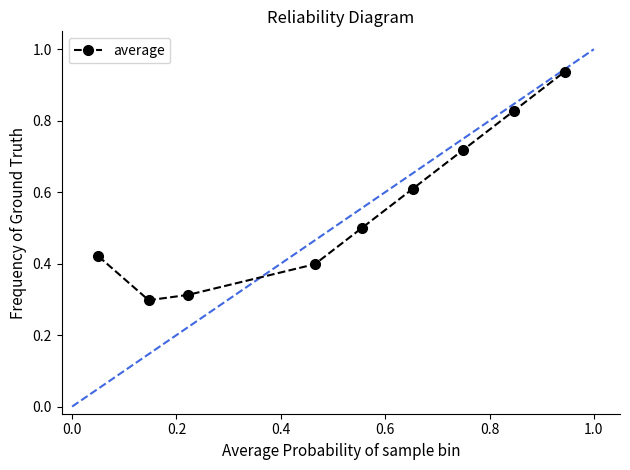

What is the difference between the second highest and second lowest values?

0.5